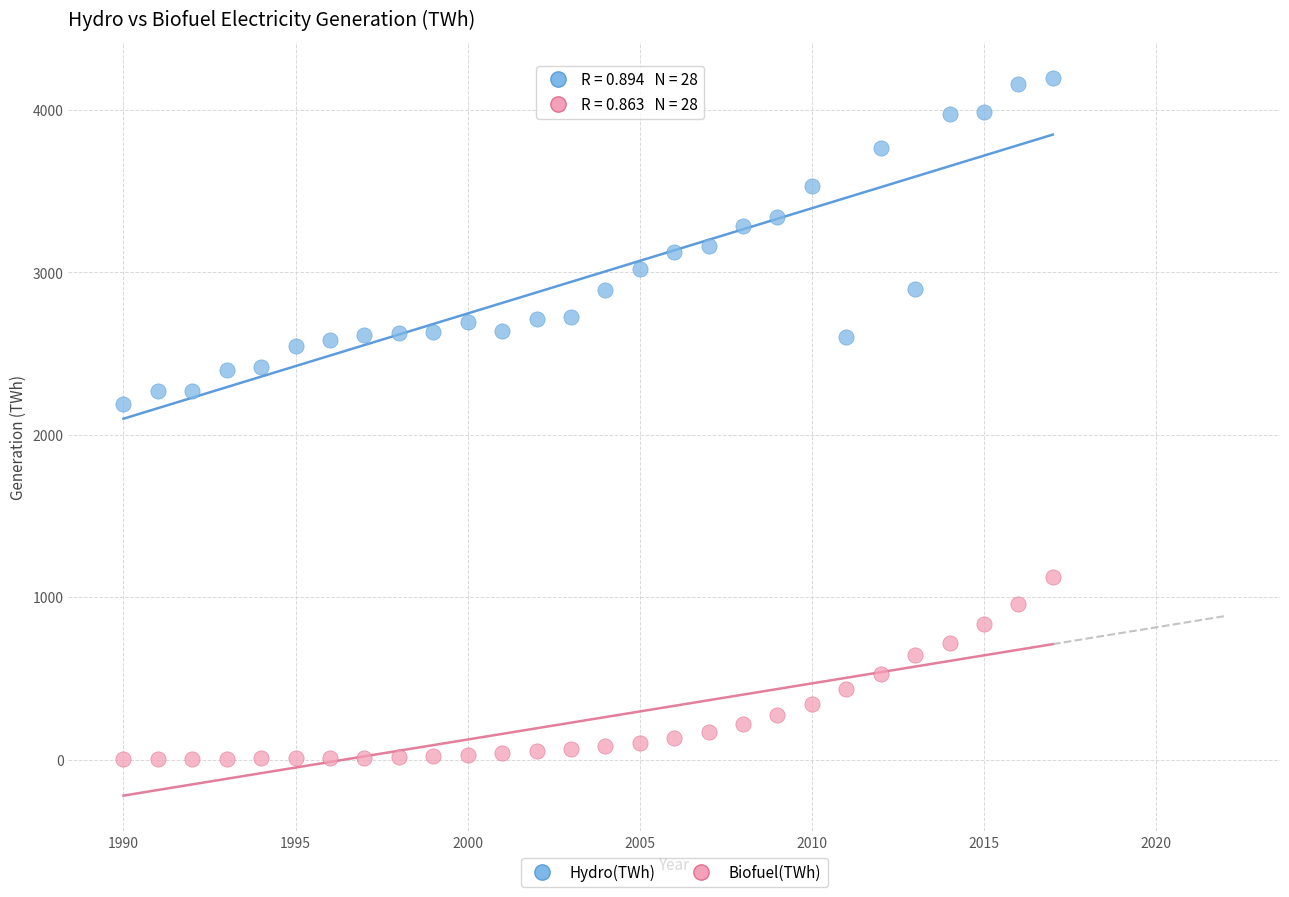

Across all series, what Y value is closest to 2100?

2191.7